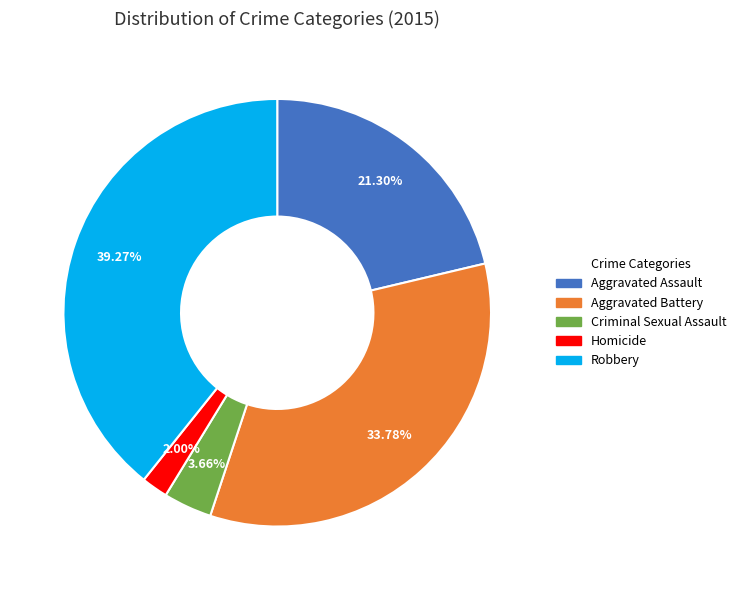

To the nearest percent, what is the average slice percentage?

20%